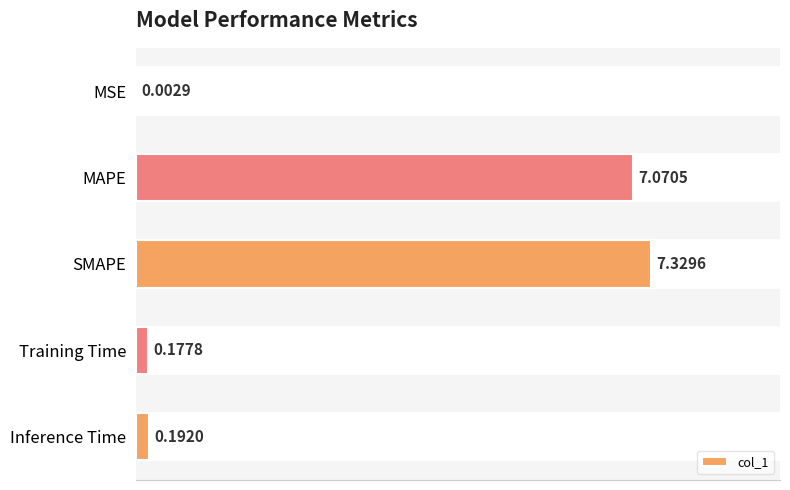

What is the sum of the values at Inference Time and SMAPE?

7.5